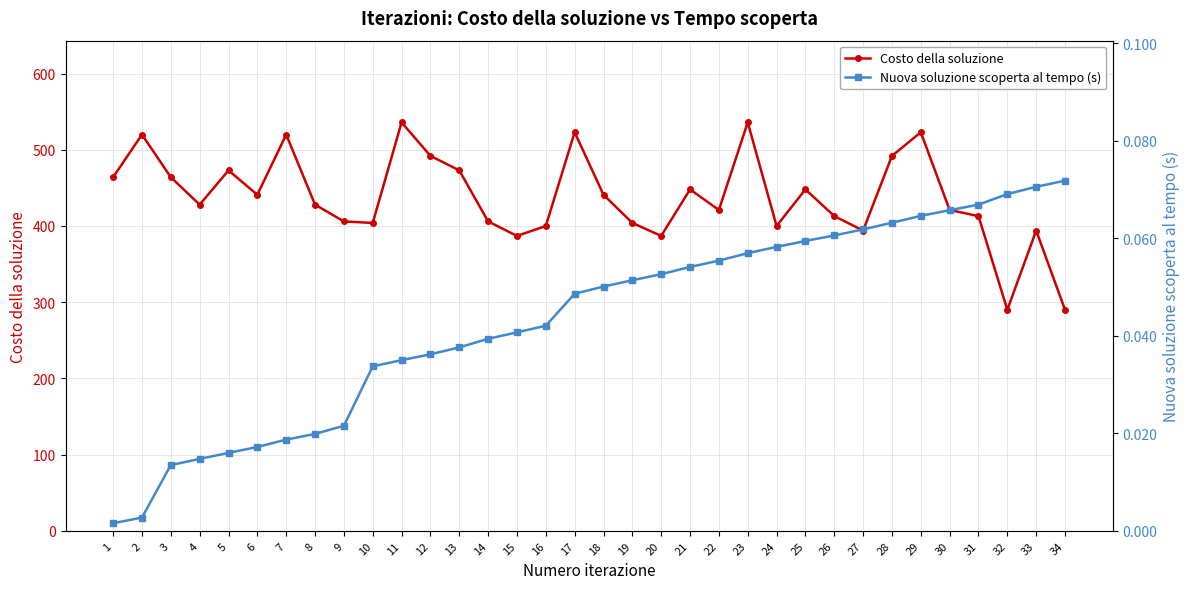

What is the value of the Costo della soluzione point at the 25th from the left?

448